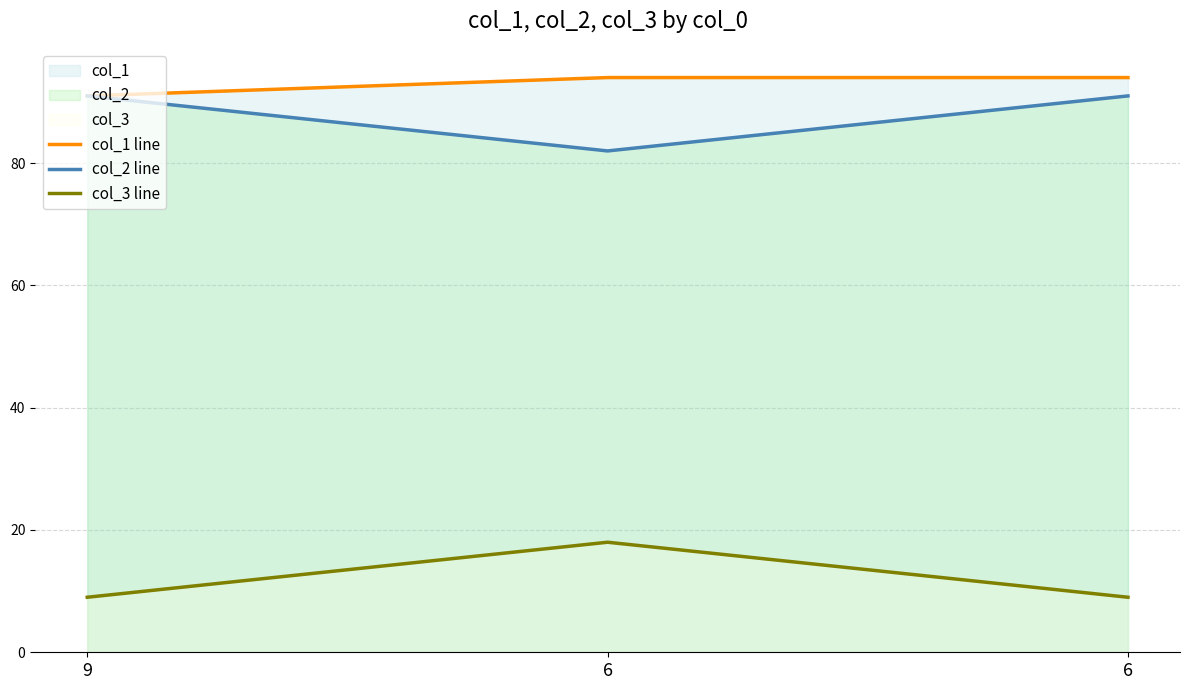

At which category is the sum across all series the highest?

6